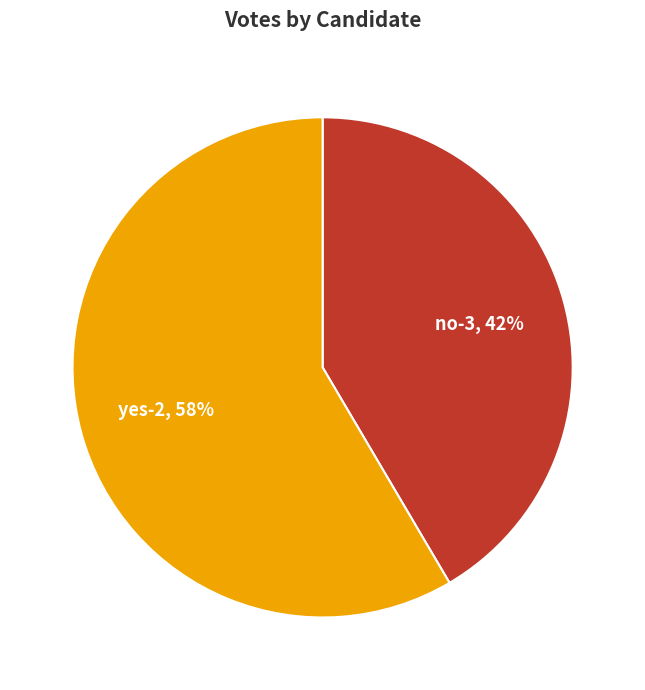

To the nearest percent, what is the combined percentage of no-3 and yes-2?

100%